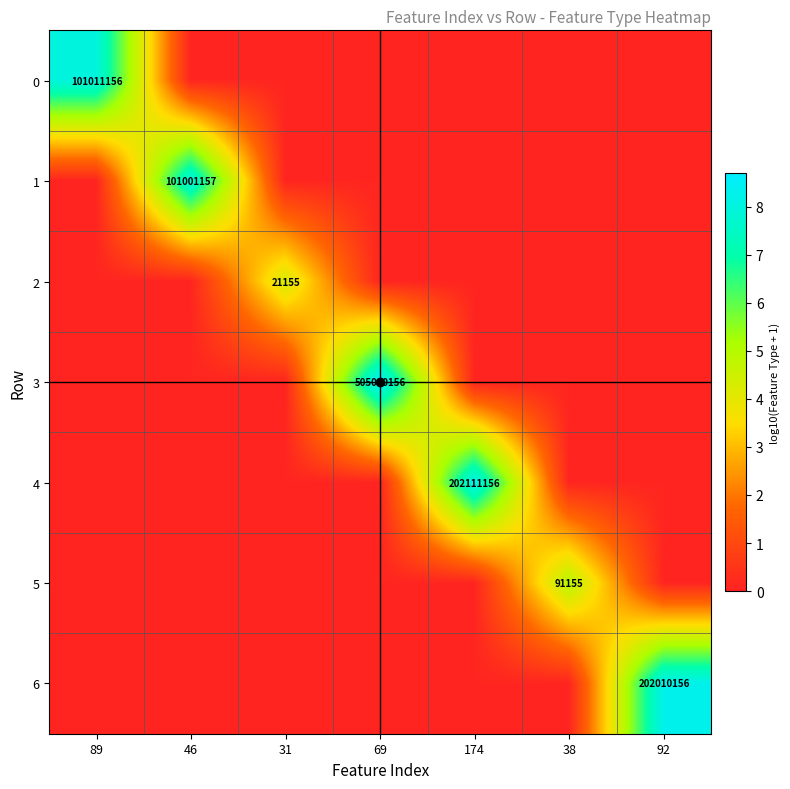

At which category does the chart reach its peak across all series?

69